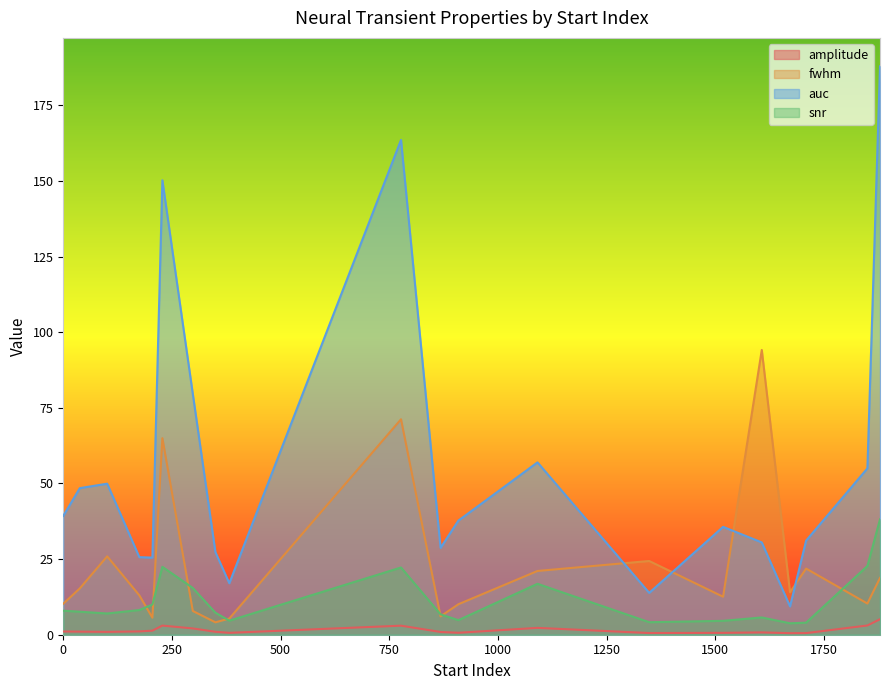

Which series has the largest total across all categories?

auc